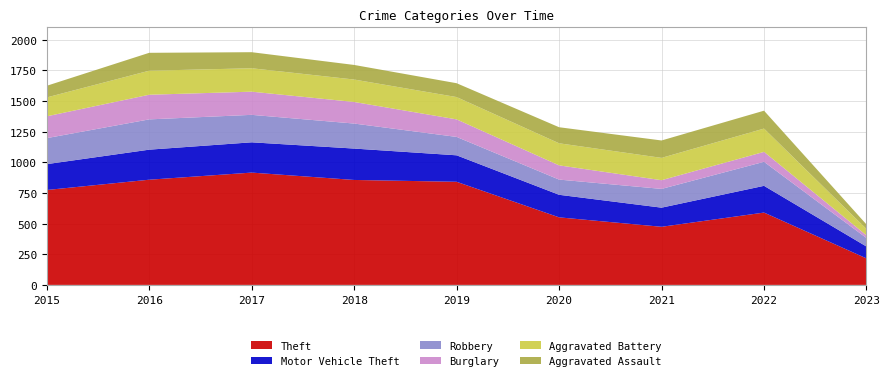

Reading right to left, list all the values displayed in this chart.

Theft: 2023=216	2022=590	2021=474	2020=551	2019=841	2018=856	2017=916	2016=858	2015=774
Motor Vehicle Theft: 2023=97	2022=218	2021=156	2020=184	2019=216	2018=256	2017=247	2016=245	2015=211
Robbery: 2023=69	2022=196	2021=153	2020=124	2019=150	2018=204	2017=224	2016=247	2015=212
Burglary: 2023=22	2022=81	2021=71	2020=116	2019=143	2018=176	2017=189	2016=201	2015=178
Aggravated Battery: 2023=52	2022=190	2021=182	2020=180	2019=182	2018=183	2017=191	2016=196	2015=154
Aggravated Assault: 2023=37	2022=146	2021=142	2020=131	2019=113	2018=119	2017=131	2016=146	2015=95